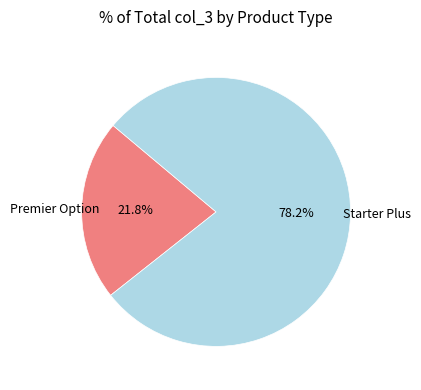

Does any single category account for the majority?

Yes